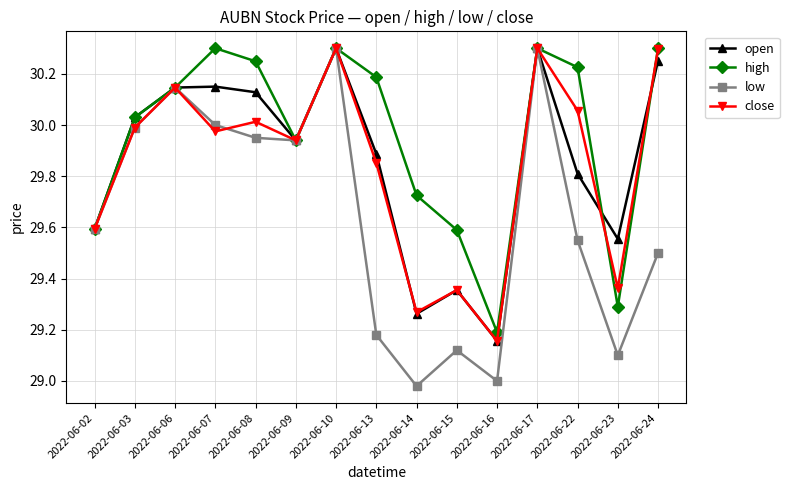

The close series shows 49.4 at 2022-06-22. True or false?

False